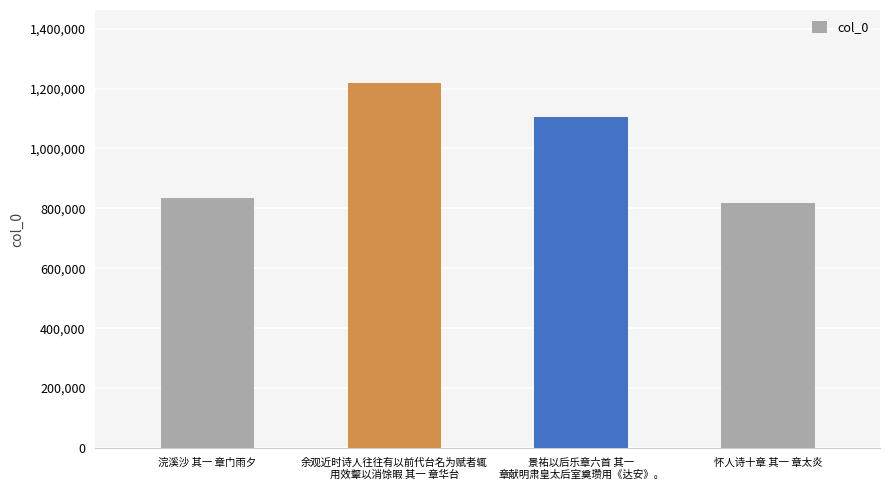

What is the label of the 4th bar from the left?

怀人诗十章 其一 章太炎